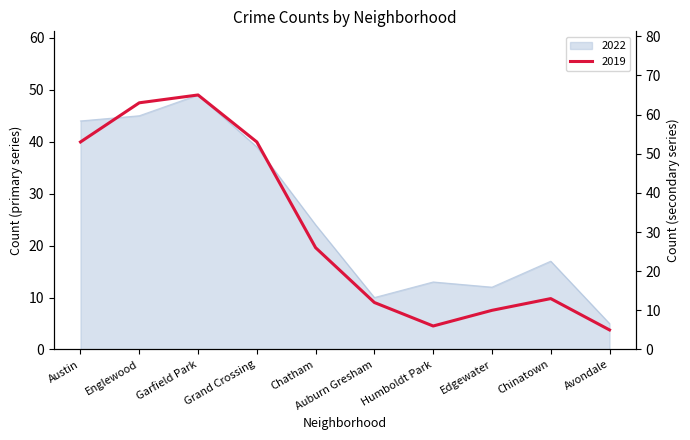

What is the maximum value shown in the chart?

65